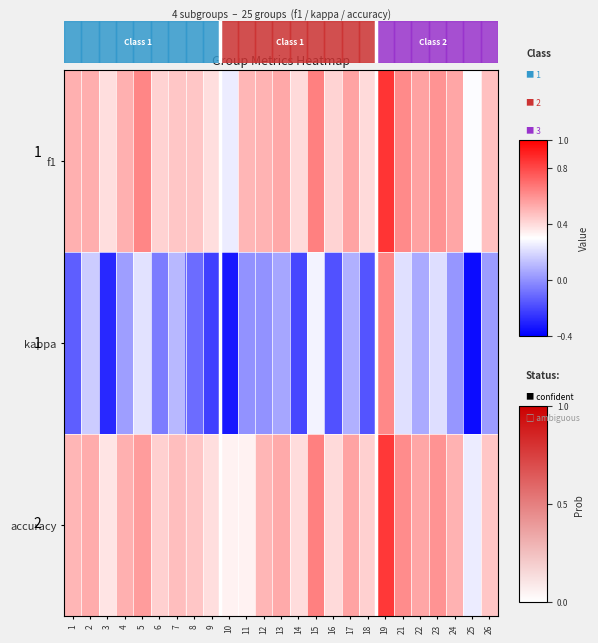

True or false: kappa has a value of -0.0 at 6.

False